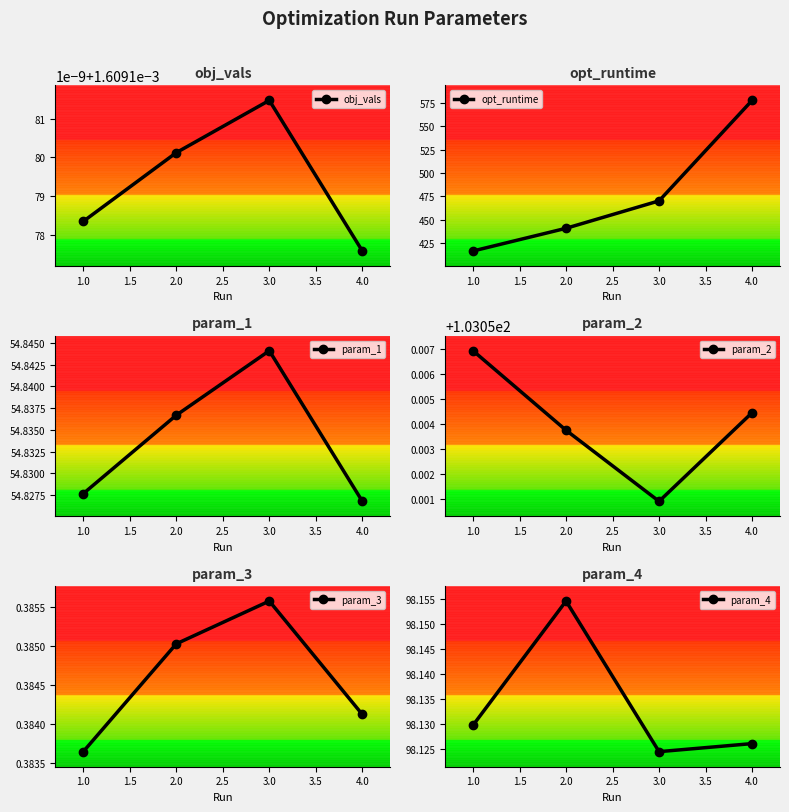

What is the value of the param_3 point at the 1st from the left?

0.4